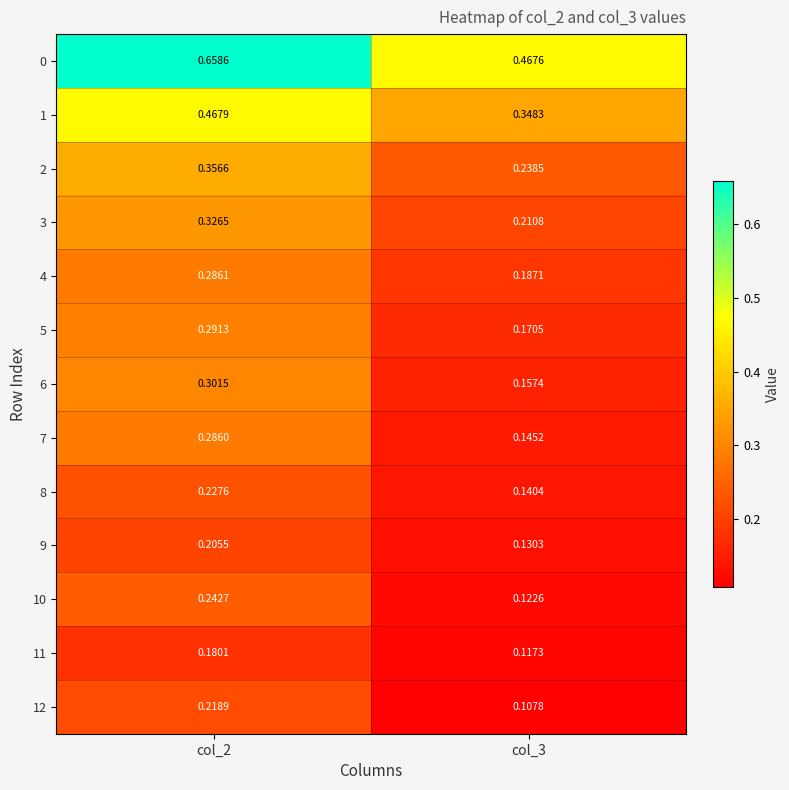

At which category is the sum across all series the highest?

col_2